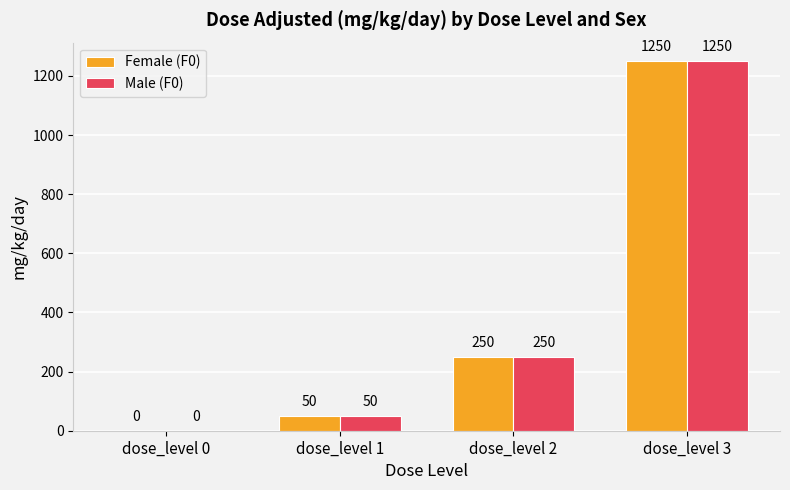

What are all the series names shown in the legend?

Female (F0), Male (F0)